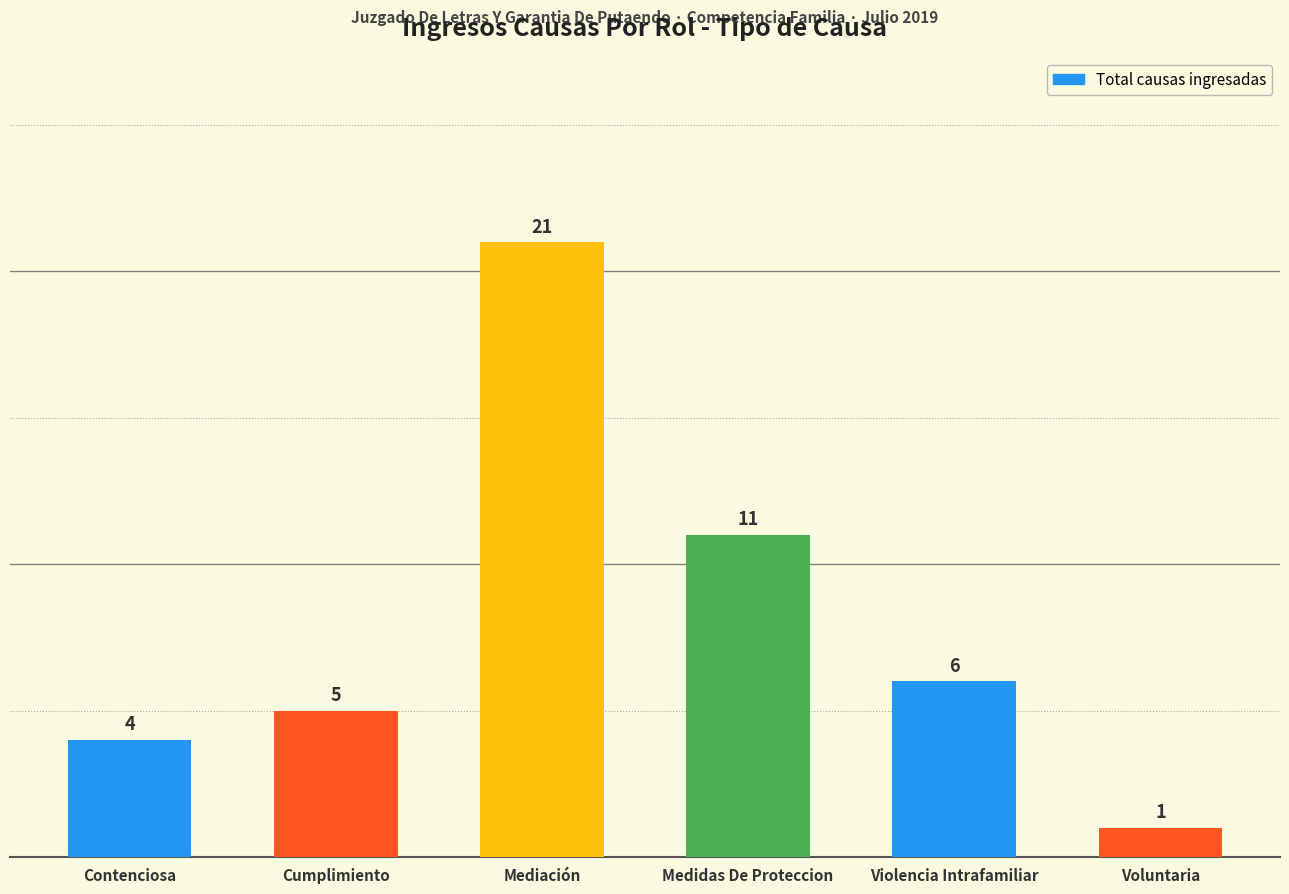

What is the average value?

8